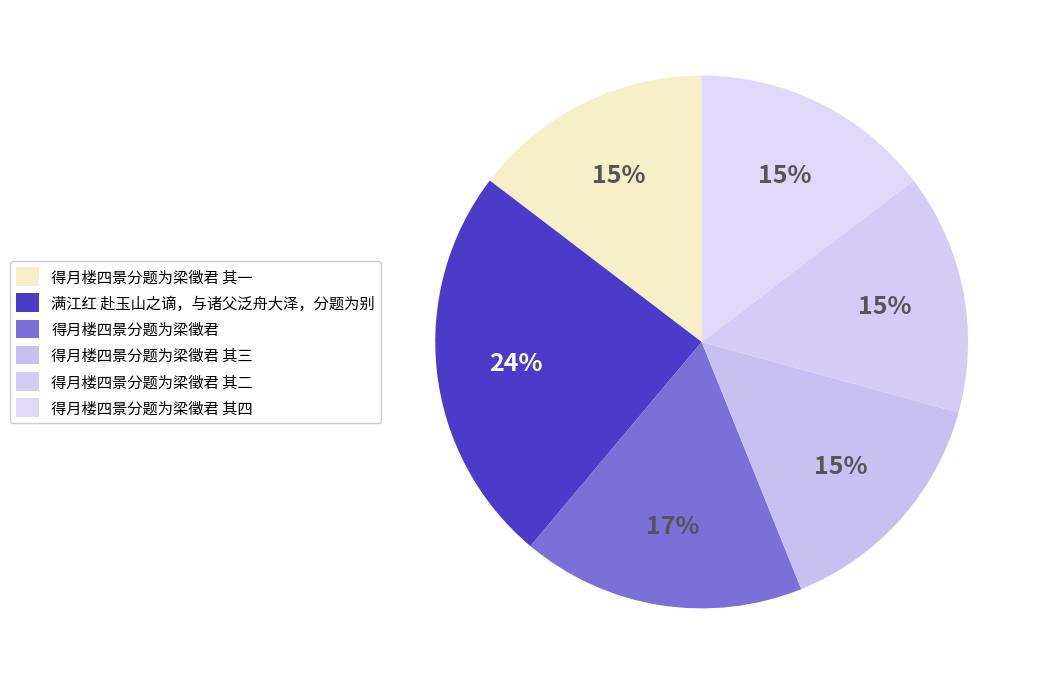

How many segments does this pie chart have?

6